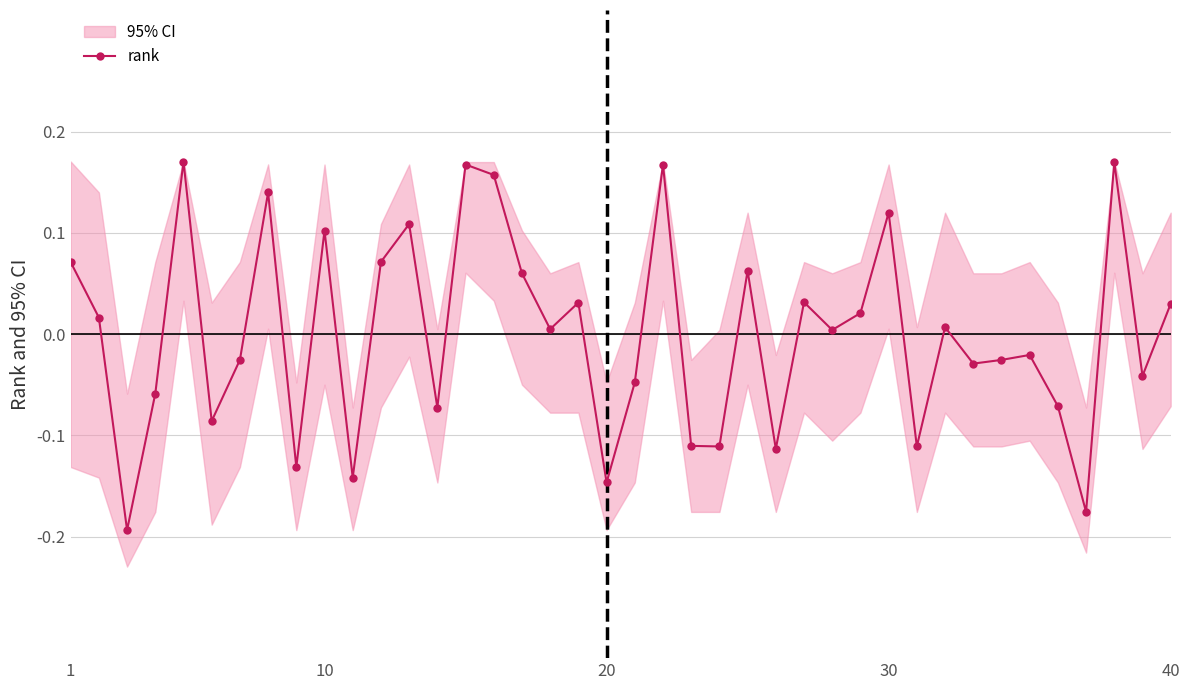

How many positive values are there?

21